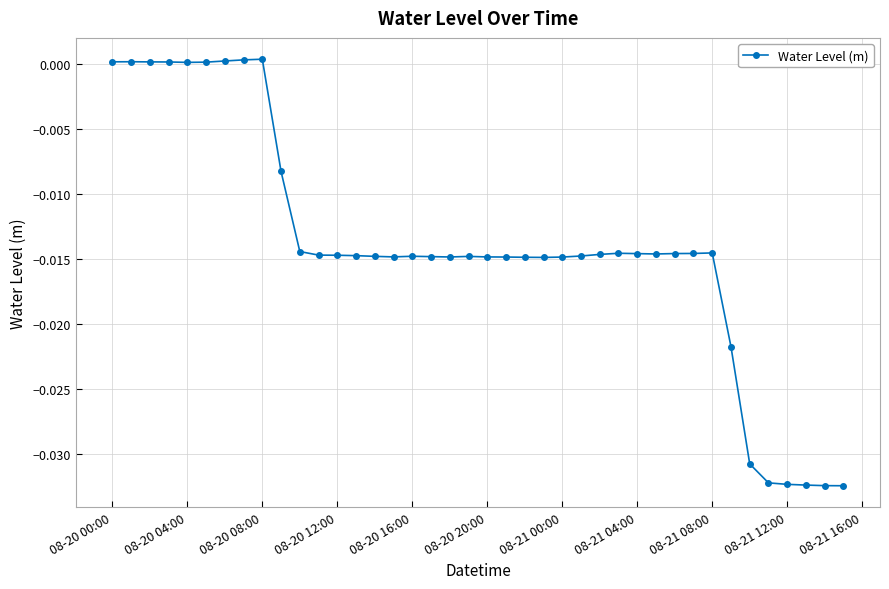

True or false: there are more than 0 points higher than both neighbors.

True